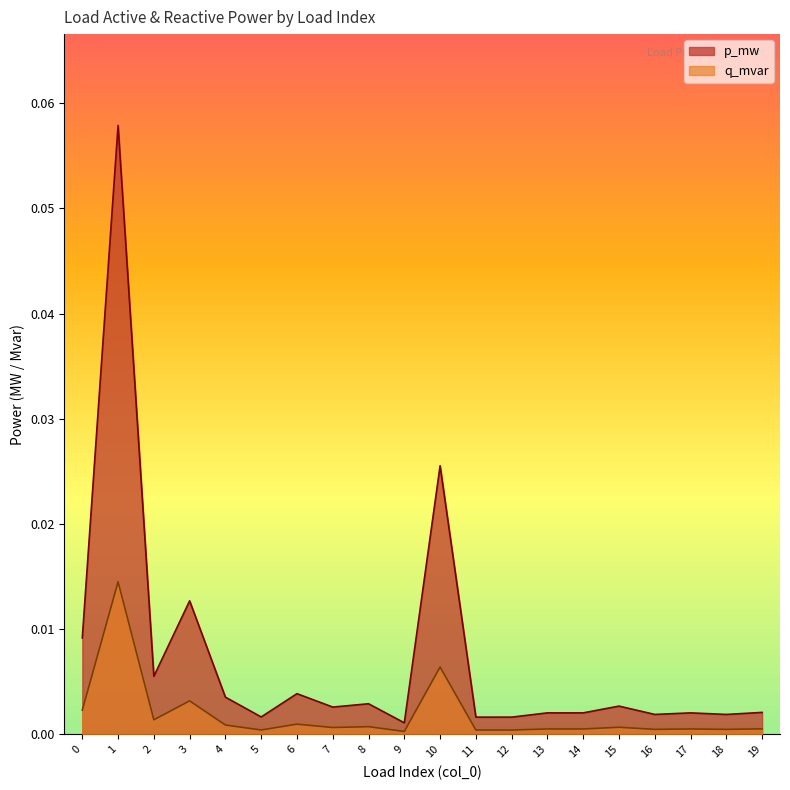

At which category does q_mvar reach its first local peak?

1